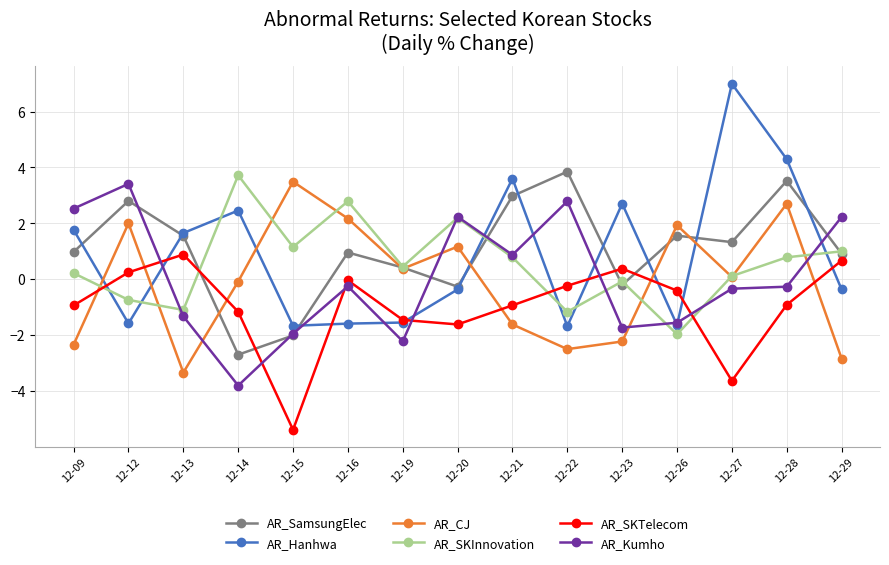

How many interior local valleys does the AR_SamsungElec series have?

4